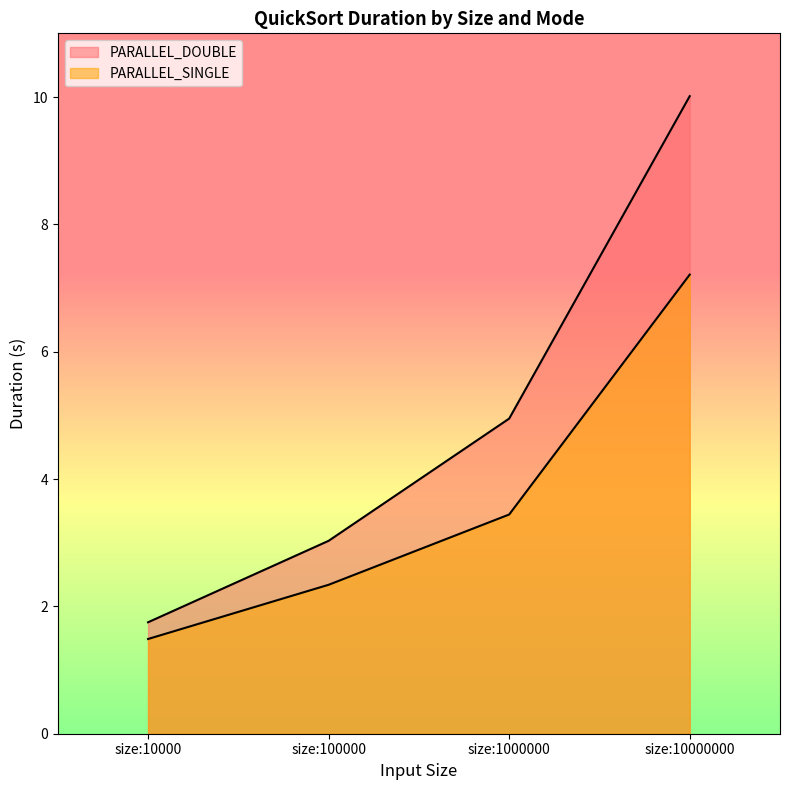

Does the chart have visible grid lines?

No